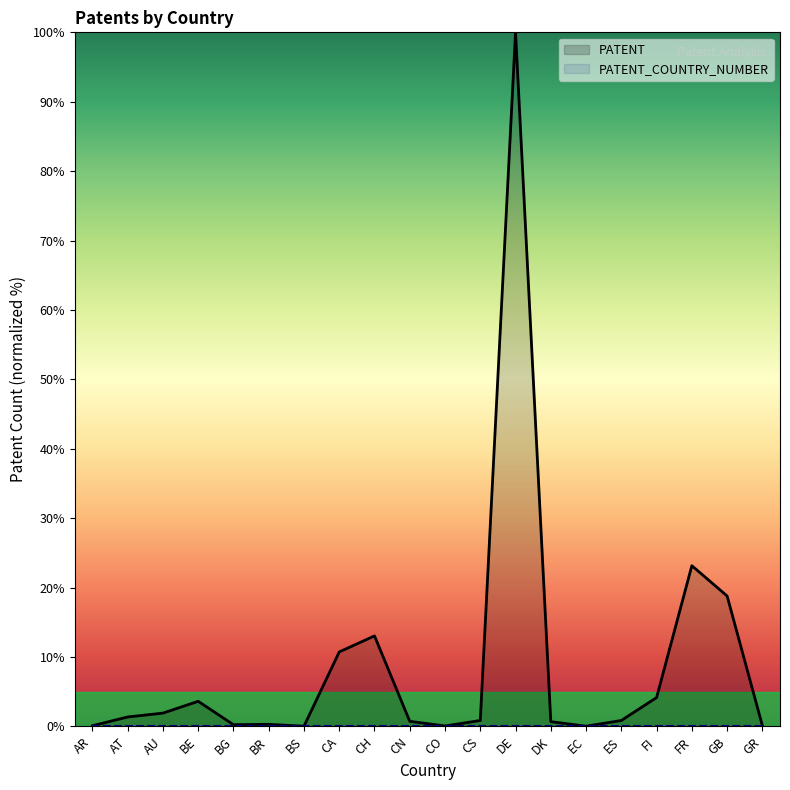

What is the change in value from GB to GR?

-18.7